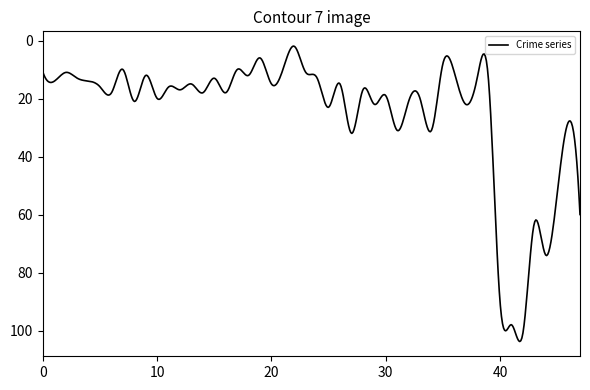

What is the difference between the maximum and minimum values?

101.9